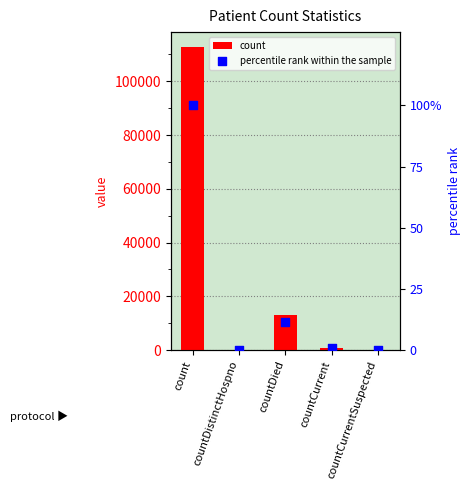

Which series contains the highest Y value?

count